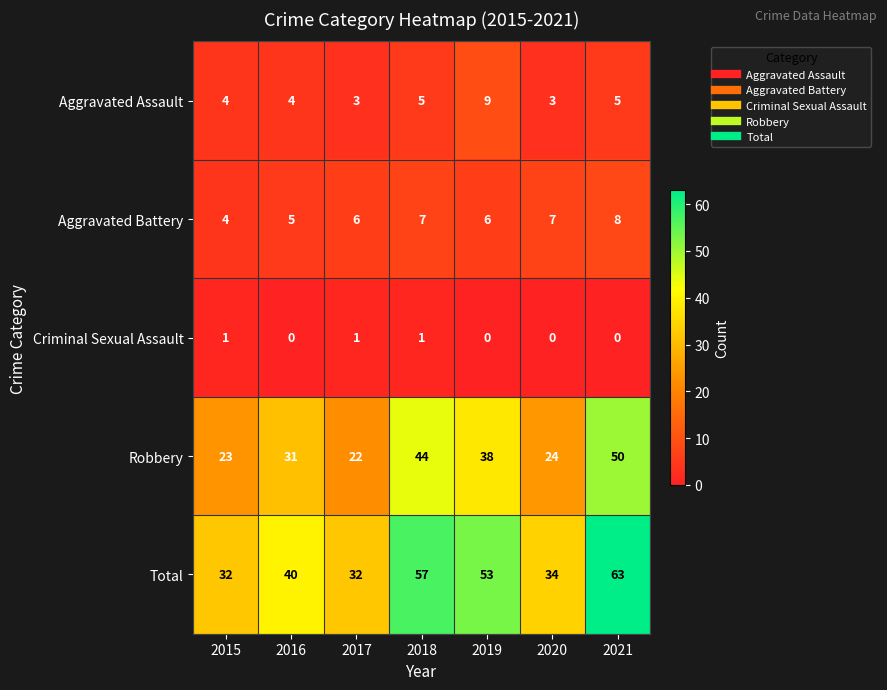

How many series are shown in this chart?

5